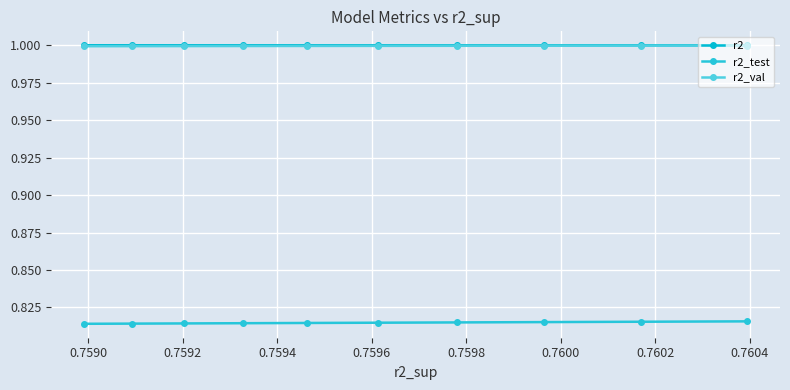

Count the number of categories in the chart.

10